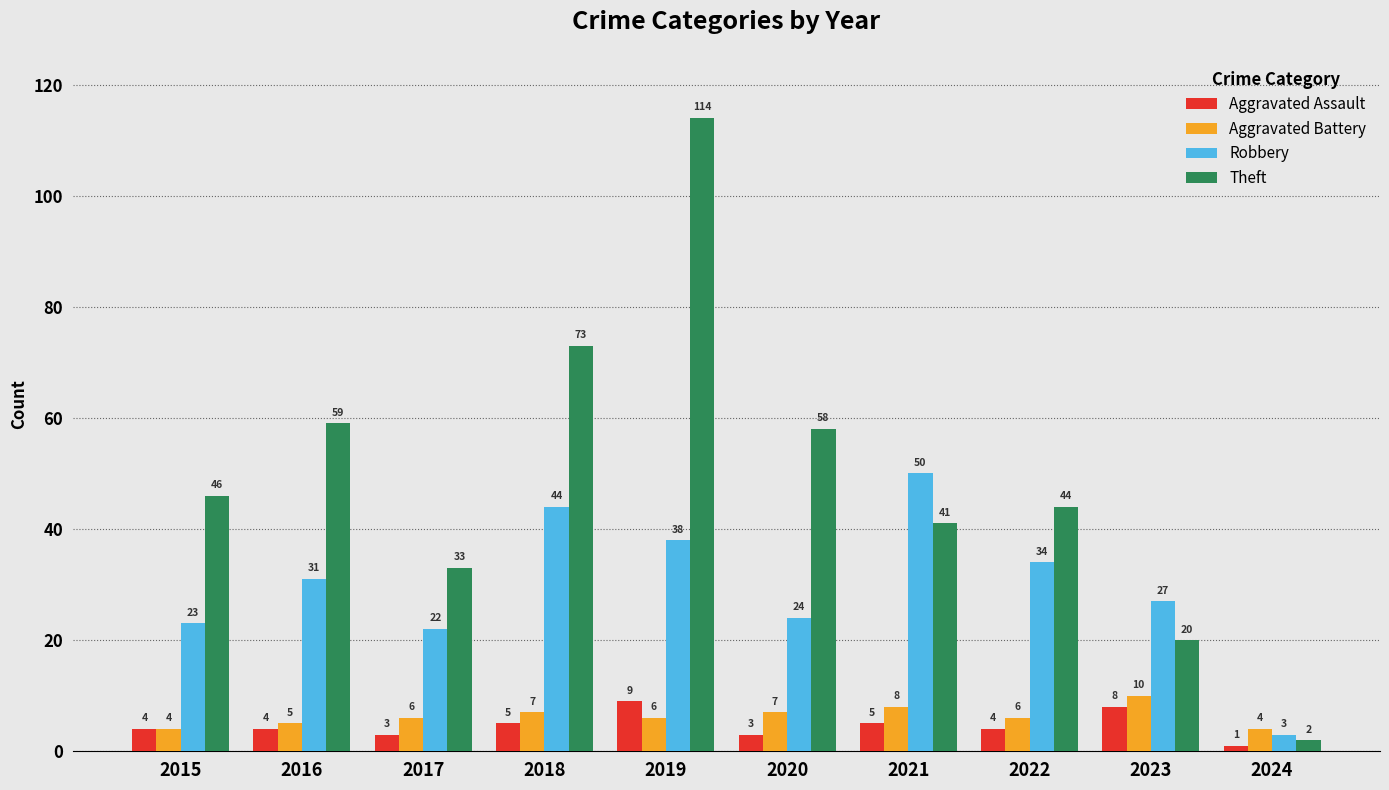

Reading left to right, extract all data points from this chart.

Aggravated Assault: 4	4	3	5	9	3	5	4	8	1
Aggravated Battery: 4	5	6	7	6	7	8	6	10	4
Robbery: 23	31	22	44	38	24	50	34	27	3
Theft: 46	59	33	73	114	58	41	44	20	2